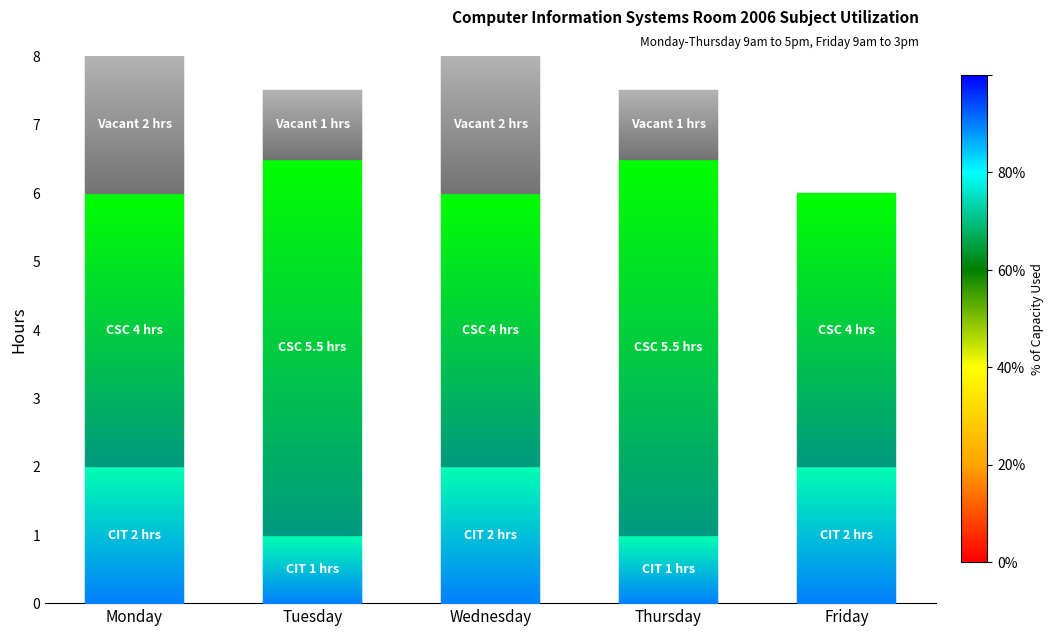

What is the total value across all series at Friday?

6.0